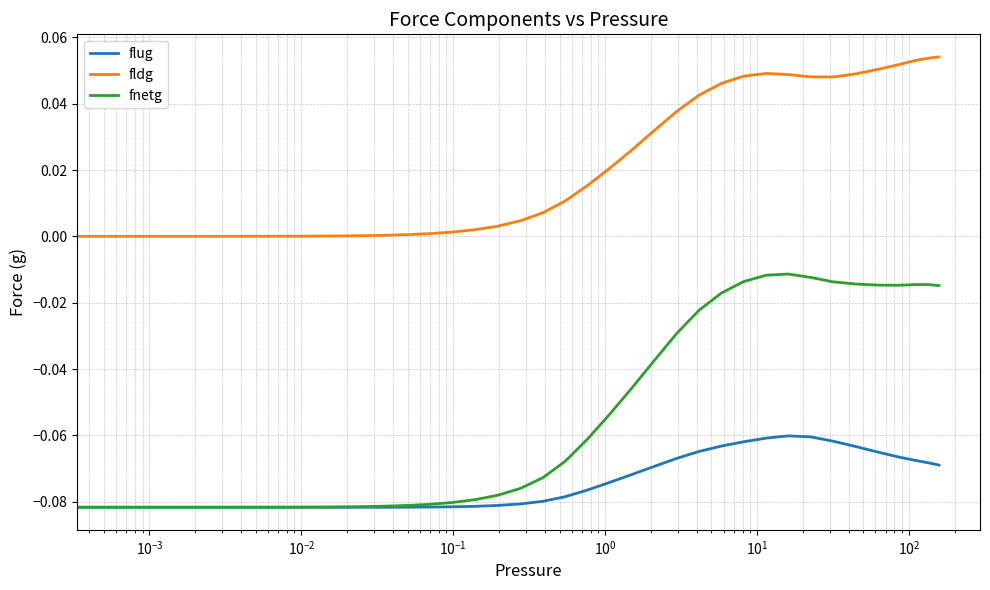

How many lines are shown in the chart?

3